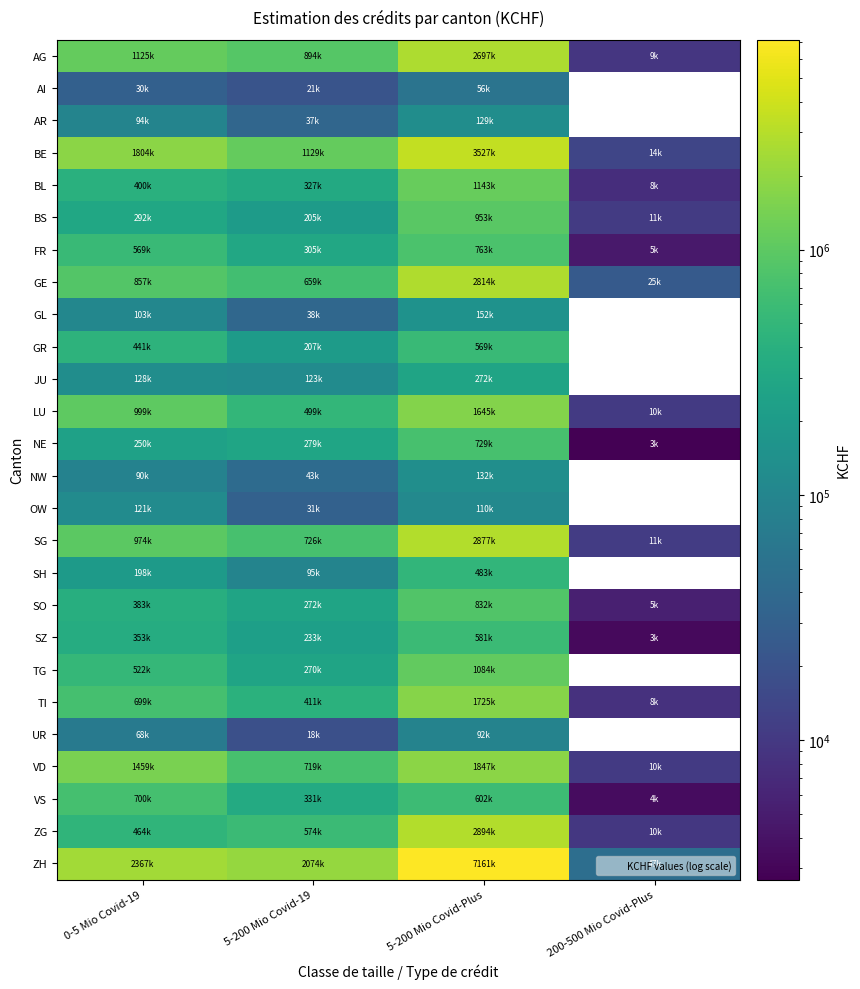

What is the maximum value for LU?

1644782.1